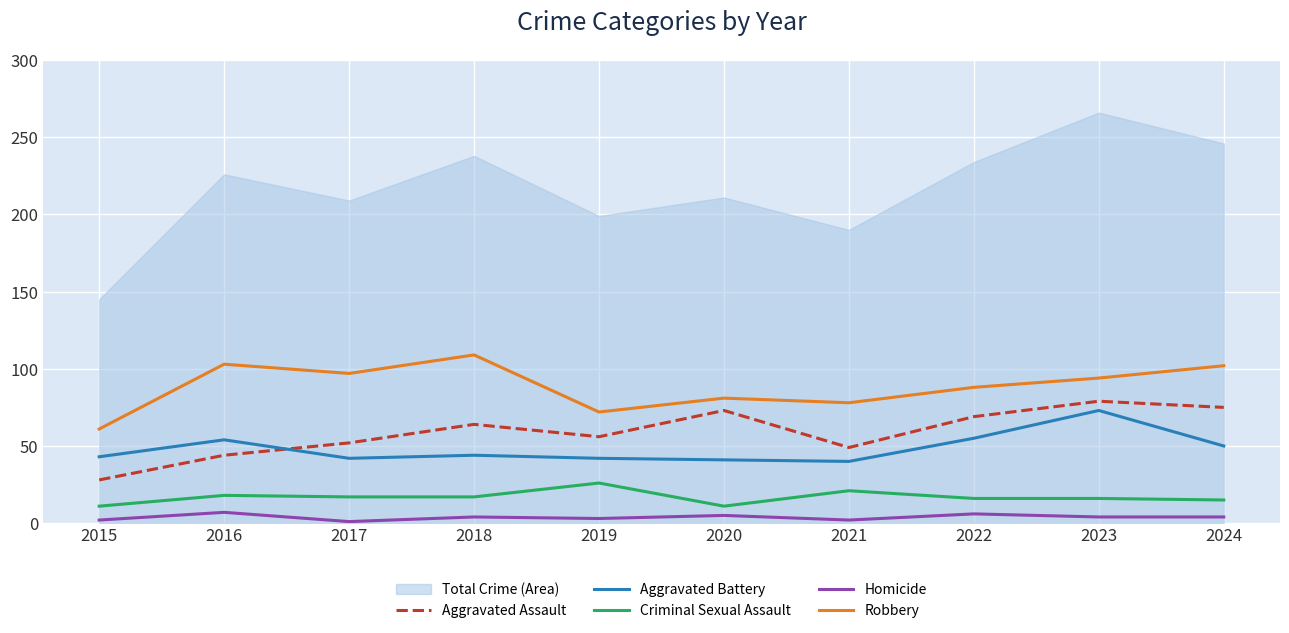

What value does the Homicide series have at 2021?

2